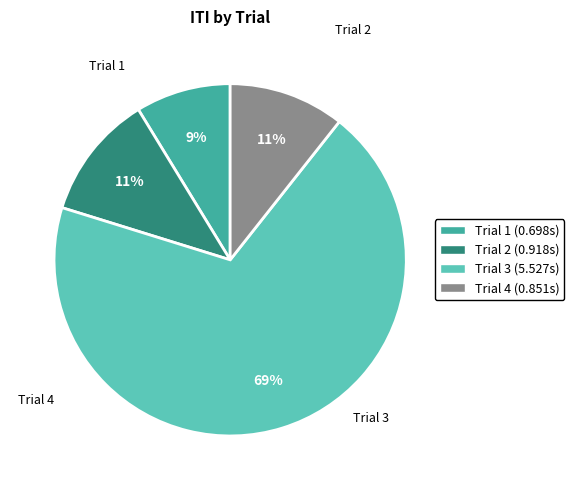

Which slice is the largest?

Trial 3